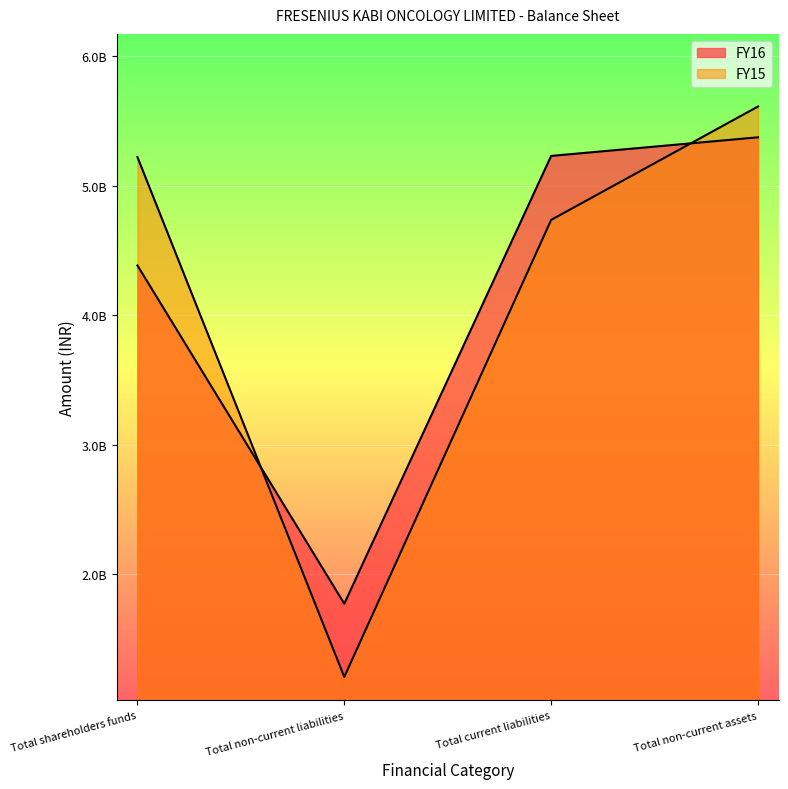

What is the sum of the FY15 values at Total current liabilities and Total shareholders funds?

9958392000